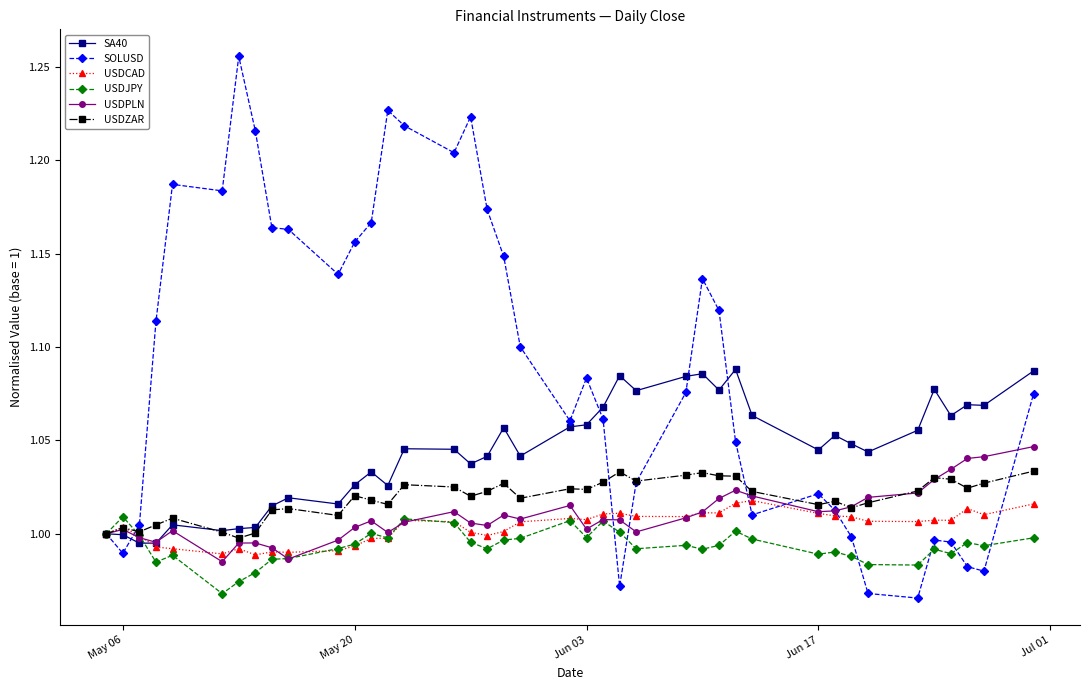

Does the chart have visible grid lines?

No